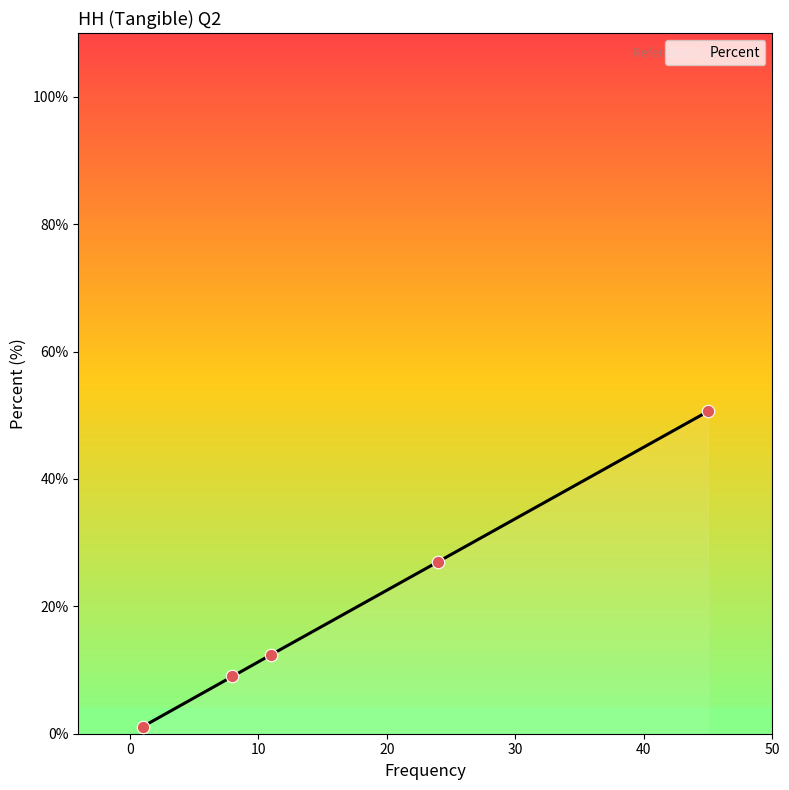

What is the greatest value displayed?

50.6